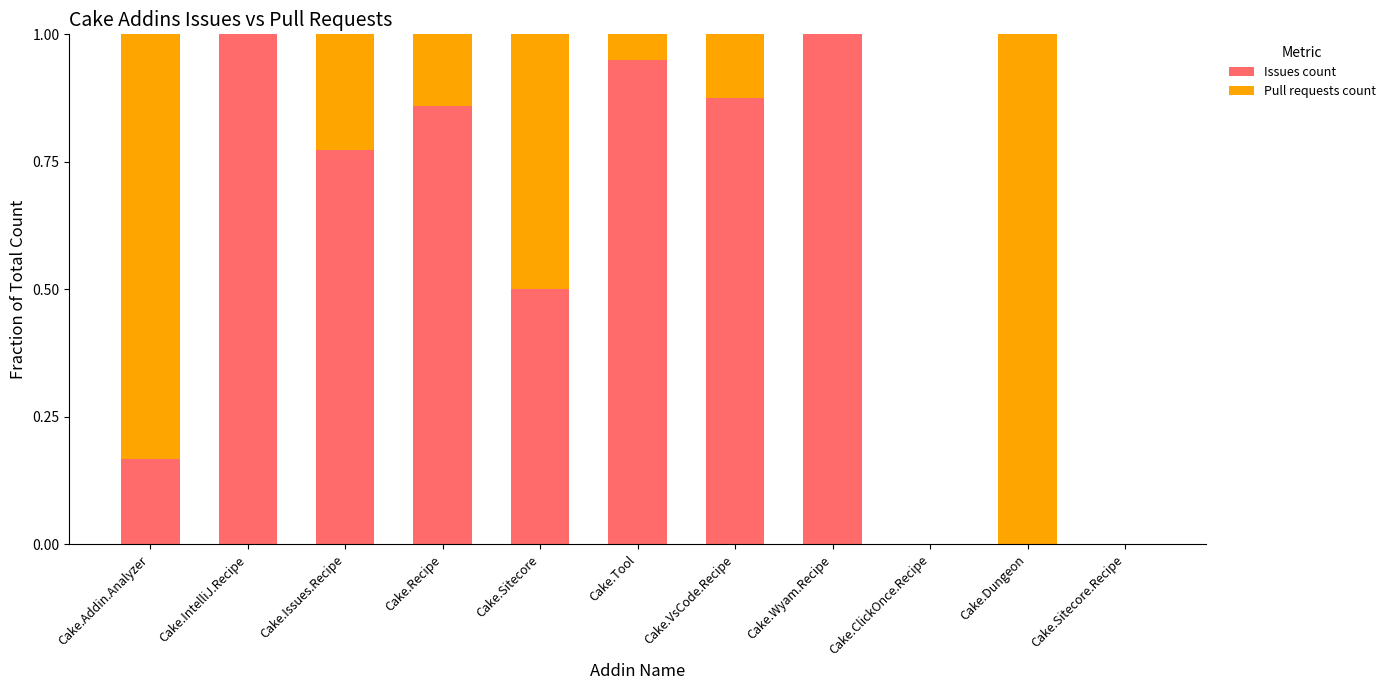

The Issues count series shows 0.4 at Cake.Issues.Recipe. True or false?

False